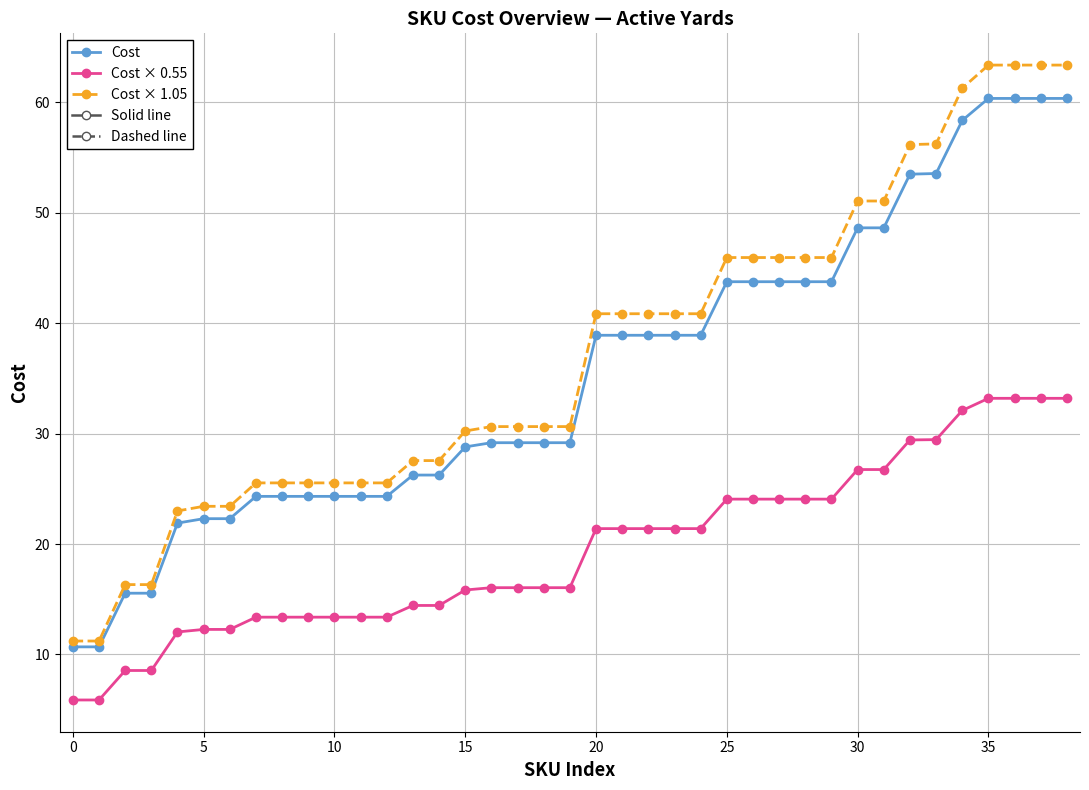

At how many categories does at least one series exceed 21?

35